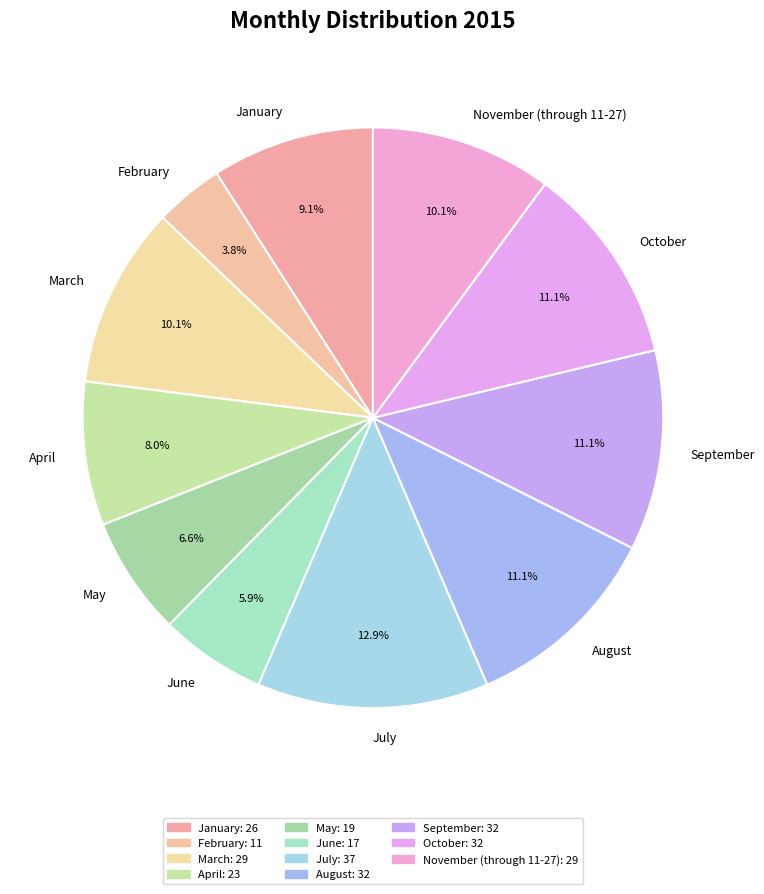

To the nearest percent, what portion does September represent?

11%